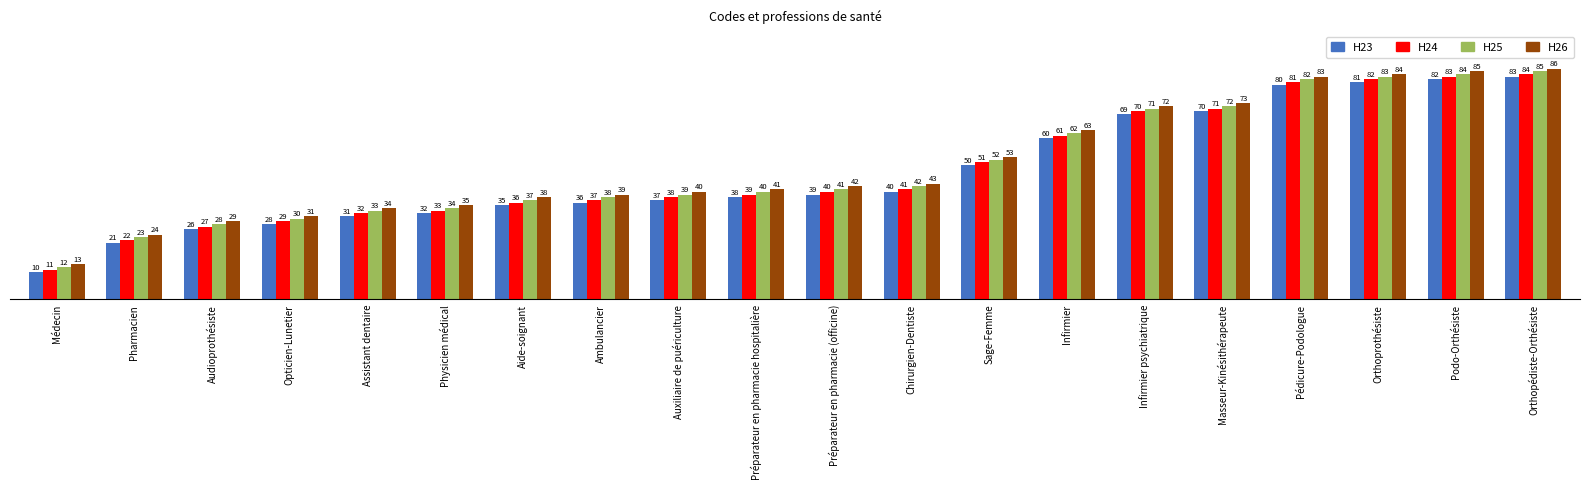

At which category does the chart reach its peak across all series?

Orthopédiste-Orthésiste